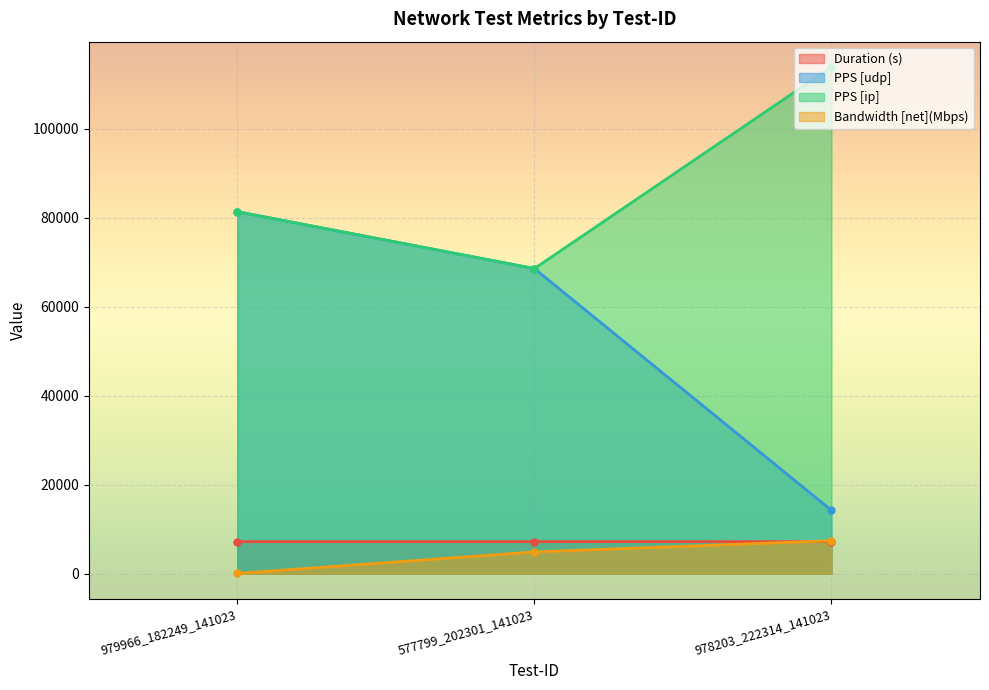

Rank the series at 978203_222314_141023 from highest to lowest value.

PPS [ip], PPS [udp], Bandwidth [net](Mbps), Duration (s)